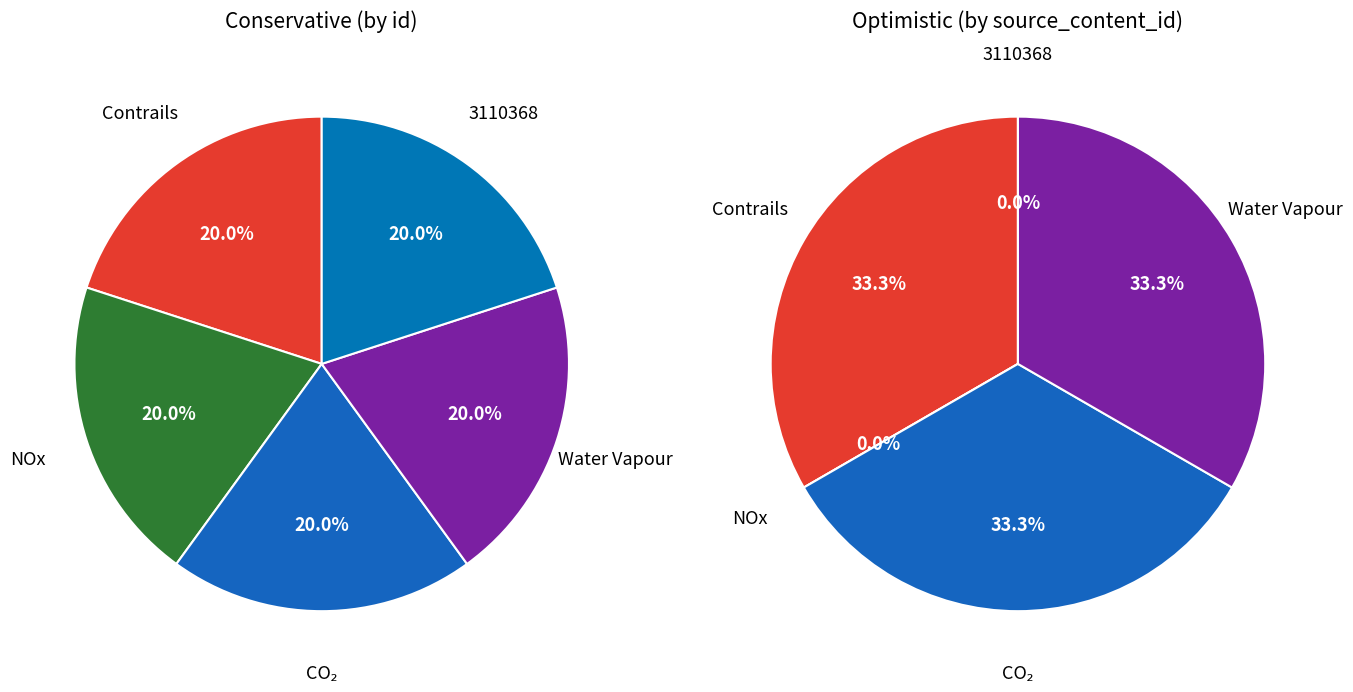

True or false: 3110389 accounts for 47% of the total.

False